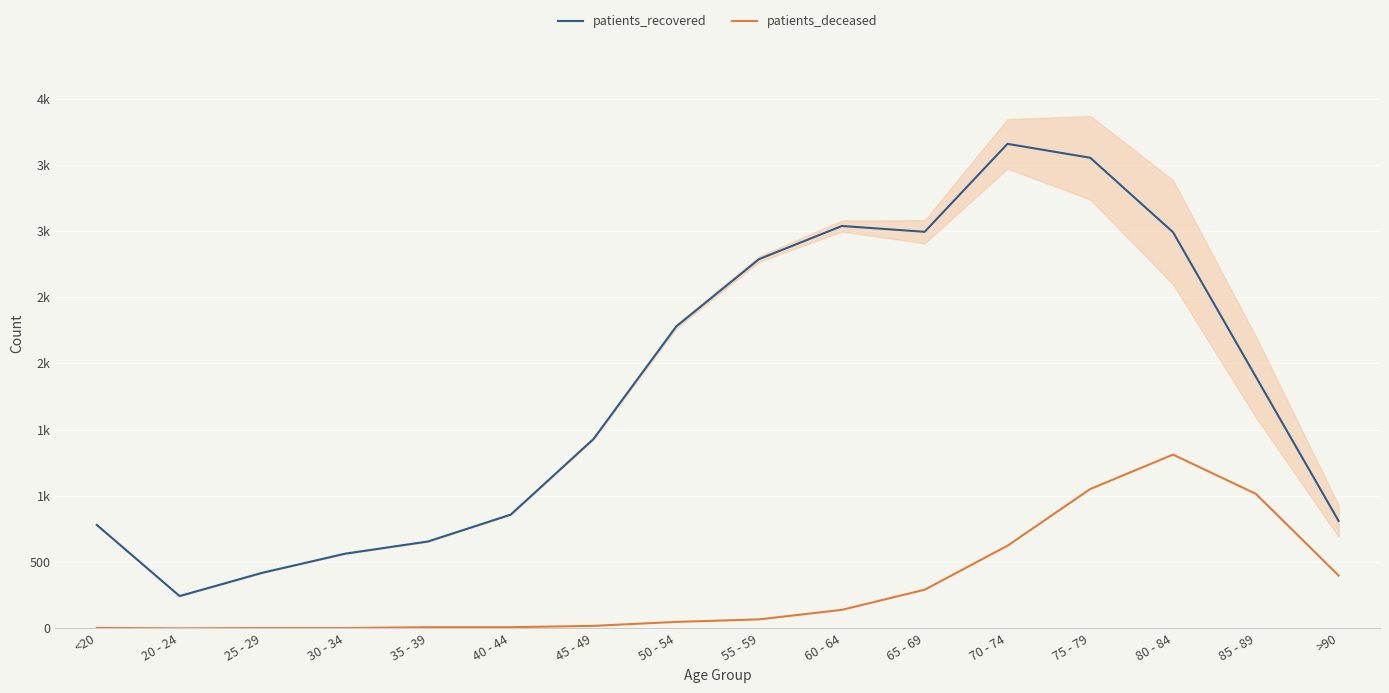

True or false: patients_recovered has a value of 4144 at 65 - 69.

False